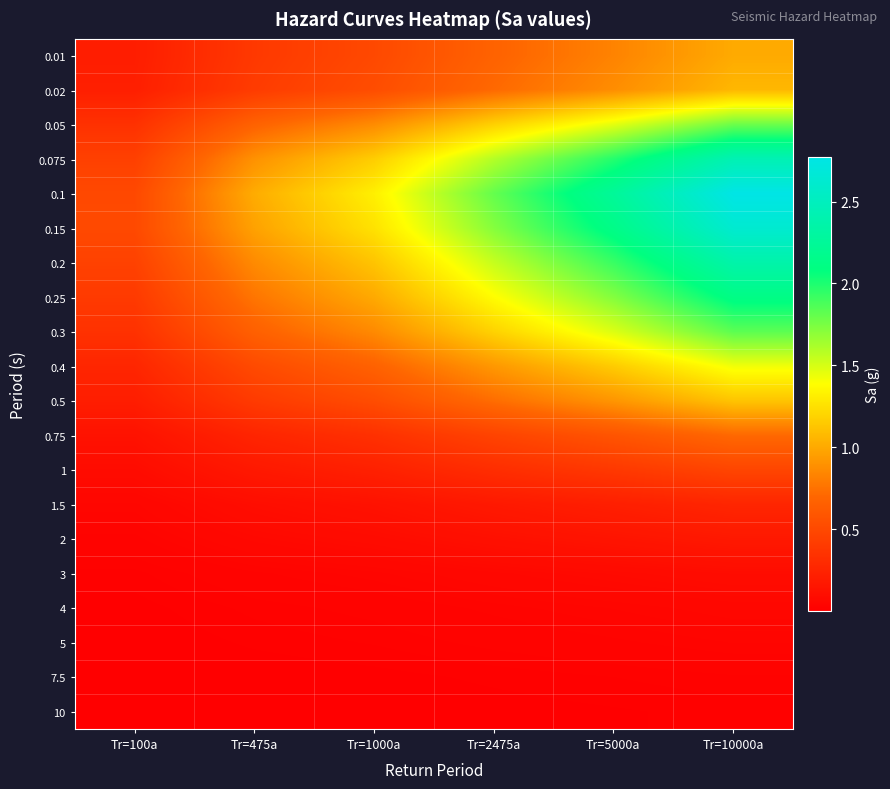

What is the spread (max minus min) of values at Tr=10000a?

2.8